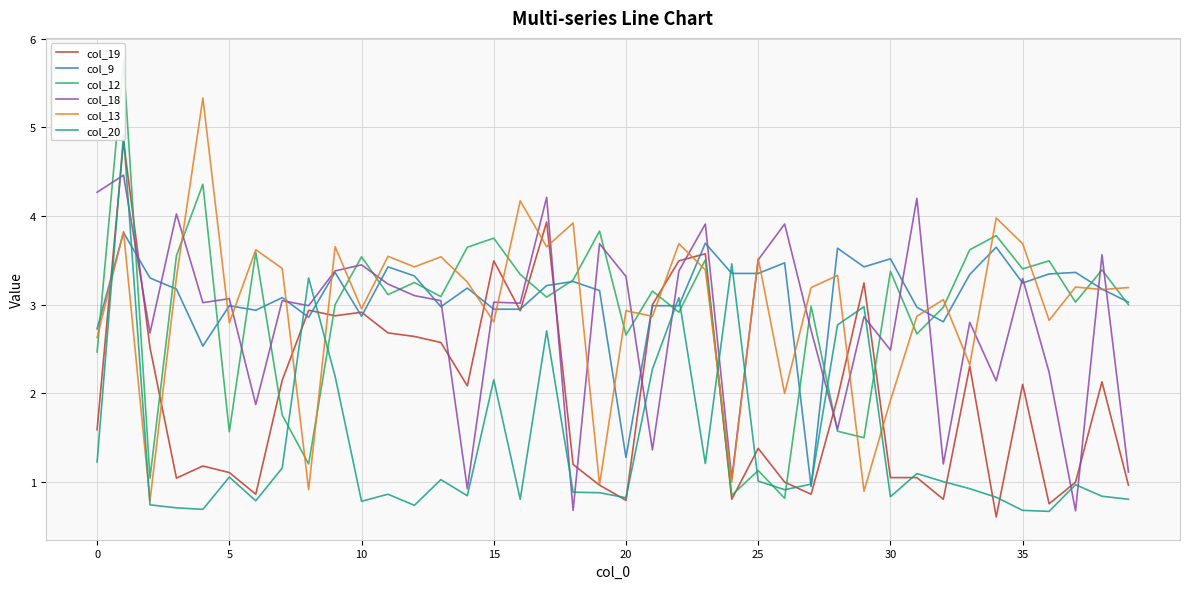

The col_9 series shows 2.9 at 10. True or false?

True